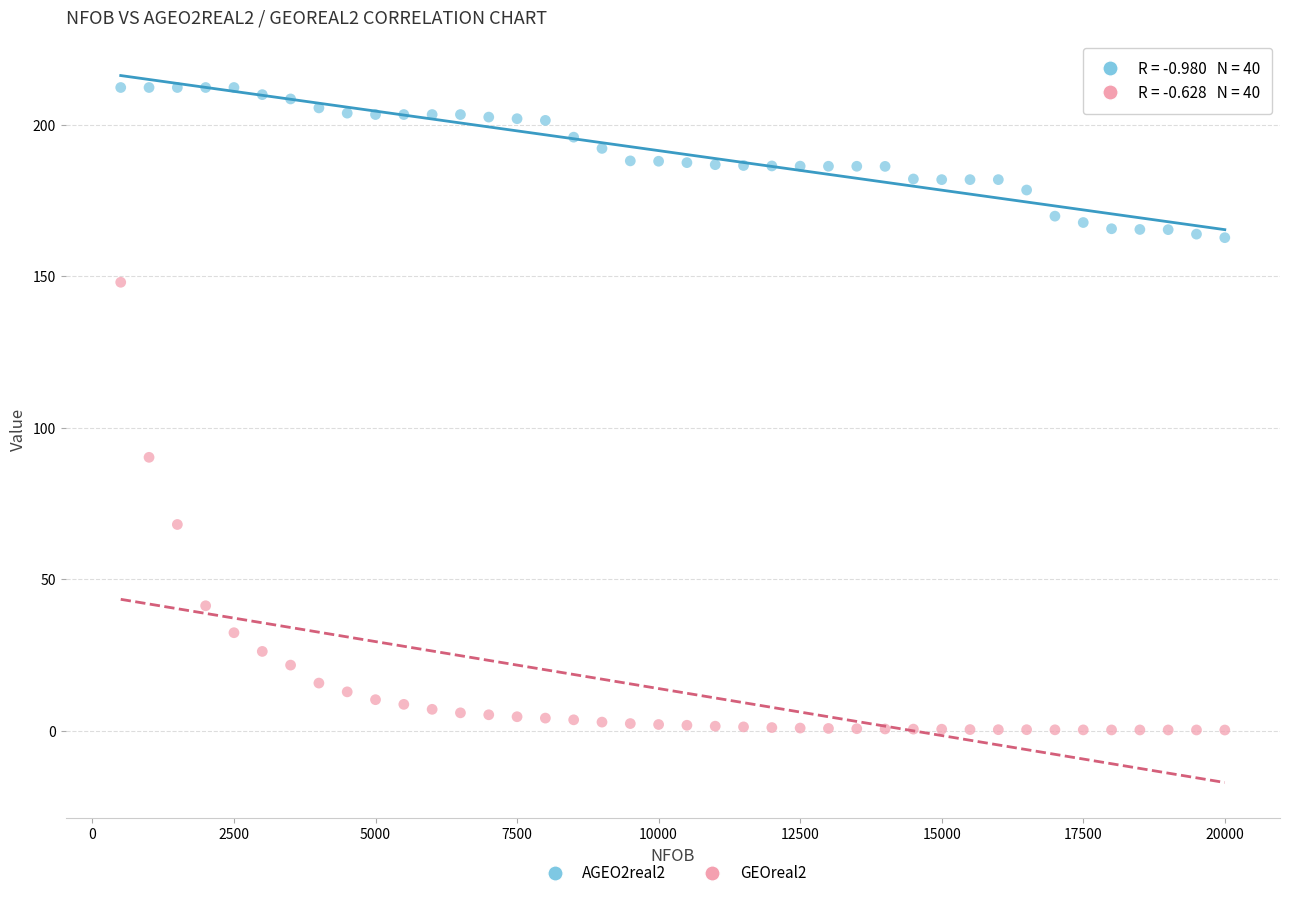

Which series has the widest spread of Y values?

GEOreal2